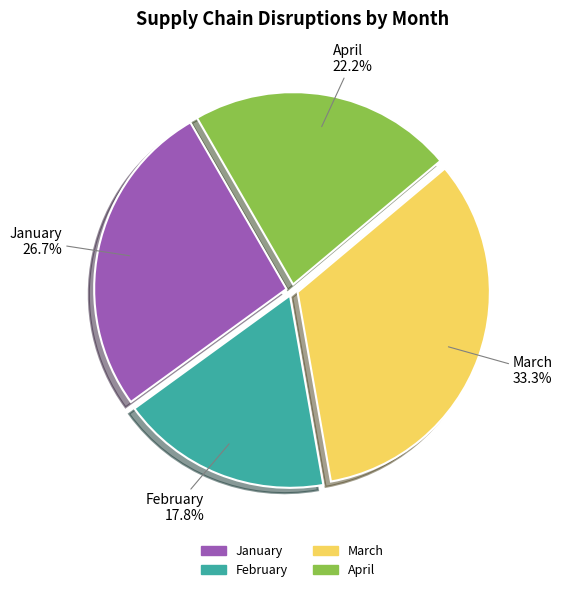

What is the smallest slice in the pie chart?

February